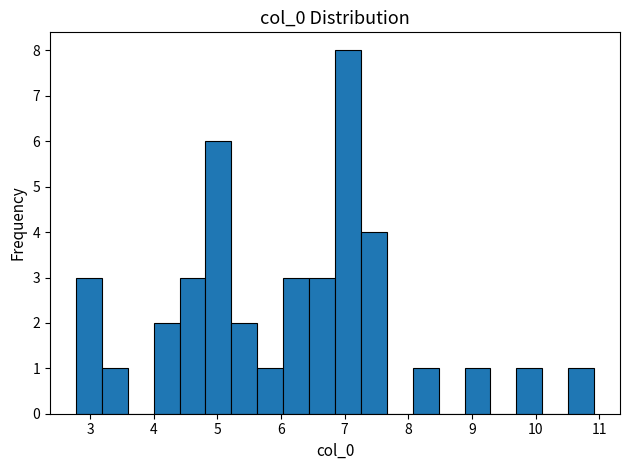

Reading left to right, list every bar in this chart as the range it spans on the x-axis followed by its height. Neither the bar edges nor the heights are printed on the chart, so give them approximately, as read against the axes.

2.8 to 3.2: 3
3.2 to 3.6: 1
3.6 to 4.0: 0
4.0 to 4.4: 2
4.4 to 4.8: 3
4.8 to 5.2: 6
5.2 to 5.6: 2
5.6 to 6.0: 1
6.0 to 6.4: 3
6.4 to 6.8: 3
6.8 to 7.3: 8
7.3 to 7.7: 4
7.7 to 8.1: 0
8.1 to 8.5: 1
8.5 to 8.9: 0
8.9 to 9.3: 1
9.3 to 9.7: 0
9.7 to 10.1: 1
10.1 to 10.5: 0
10.5 to 10.9: 1